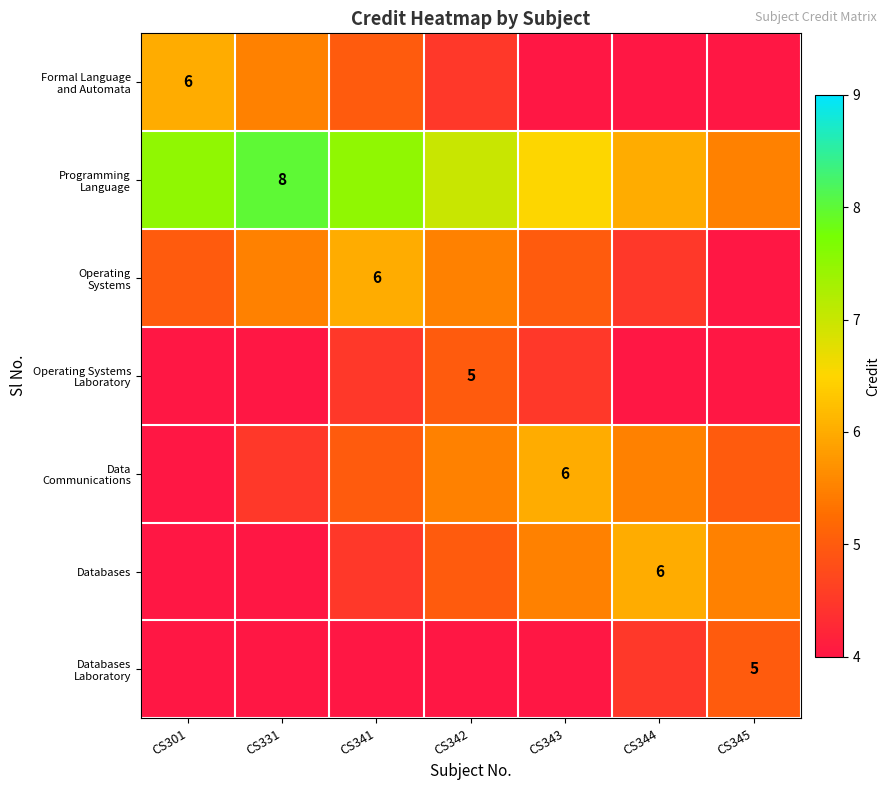

Count the number of data series in this chart.

7